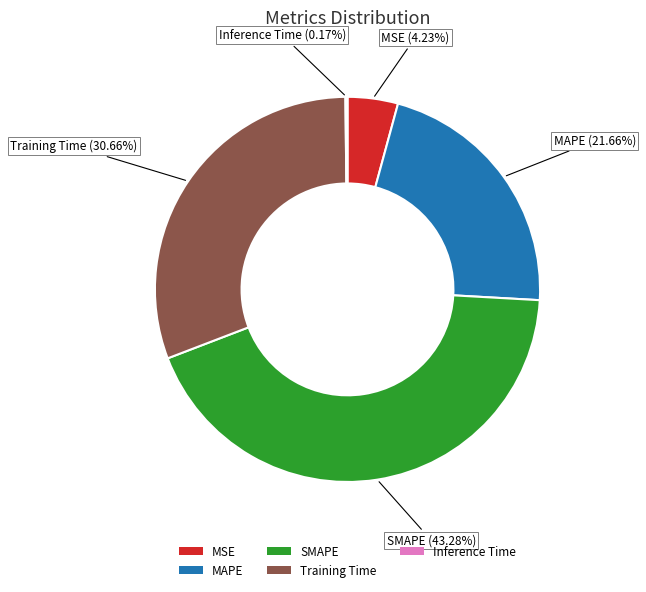

Is the sum of Training Time and MSE greater than half?

No